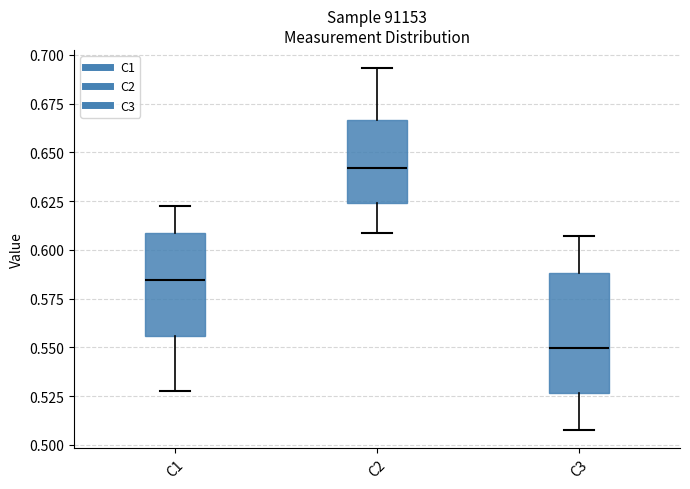

Which box has the lowest median line?

C3